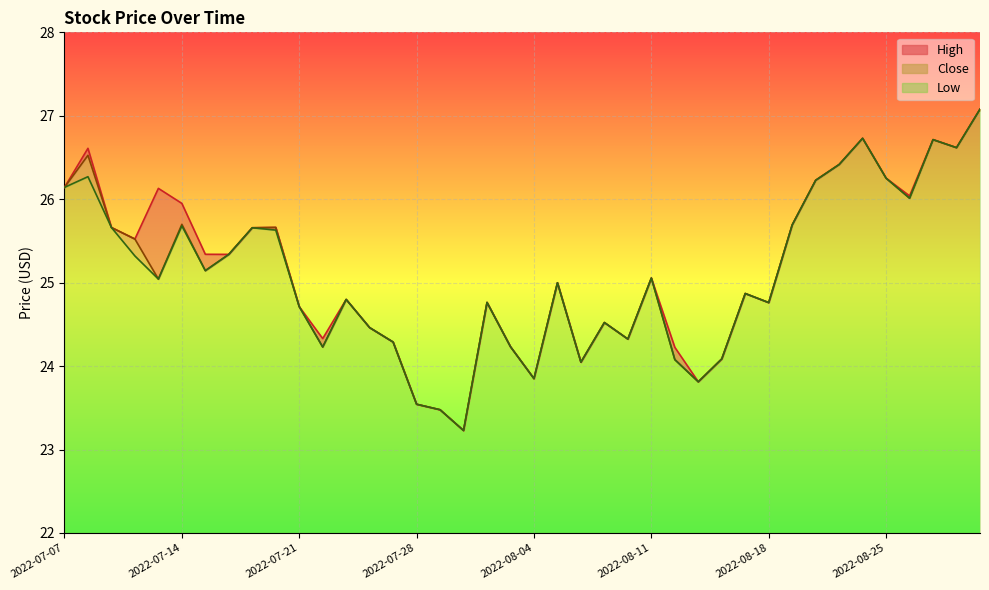

What is the minimum value for Close?

23.2